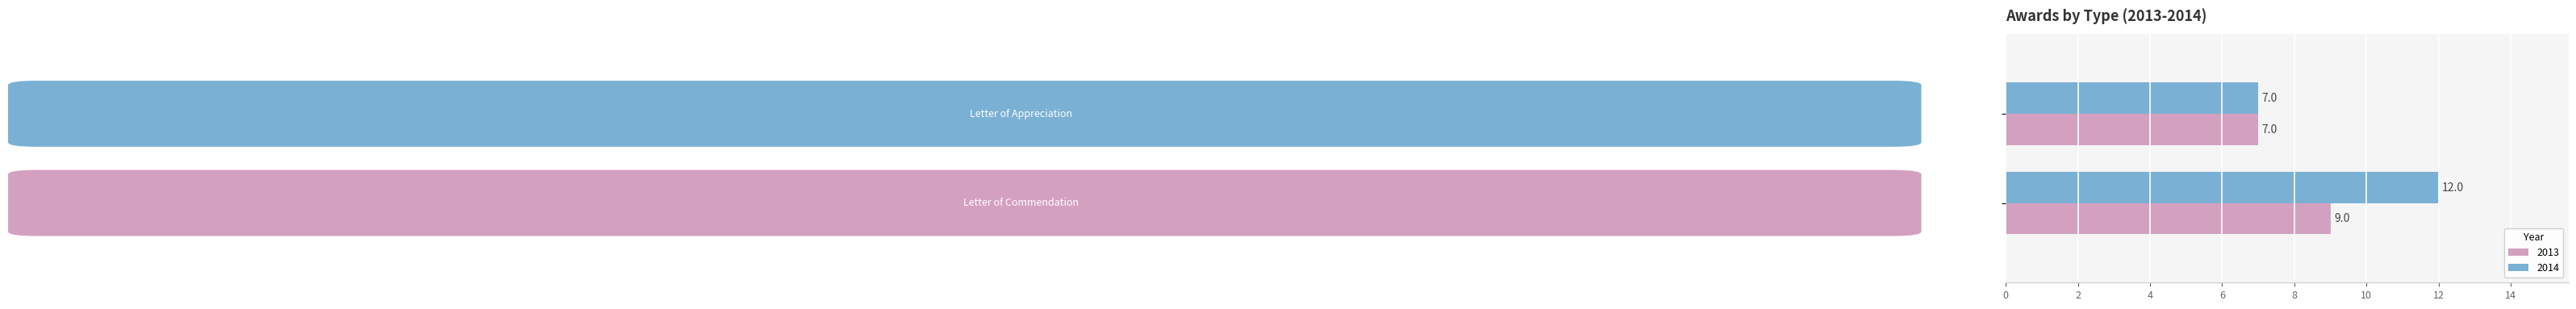

Which series has the largest total across all categories?

2014